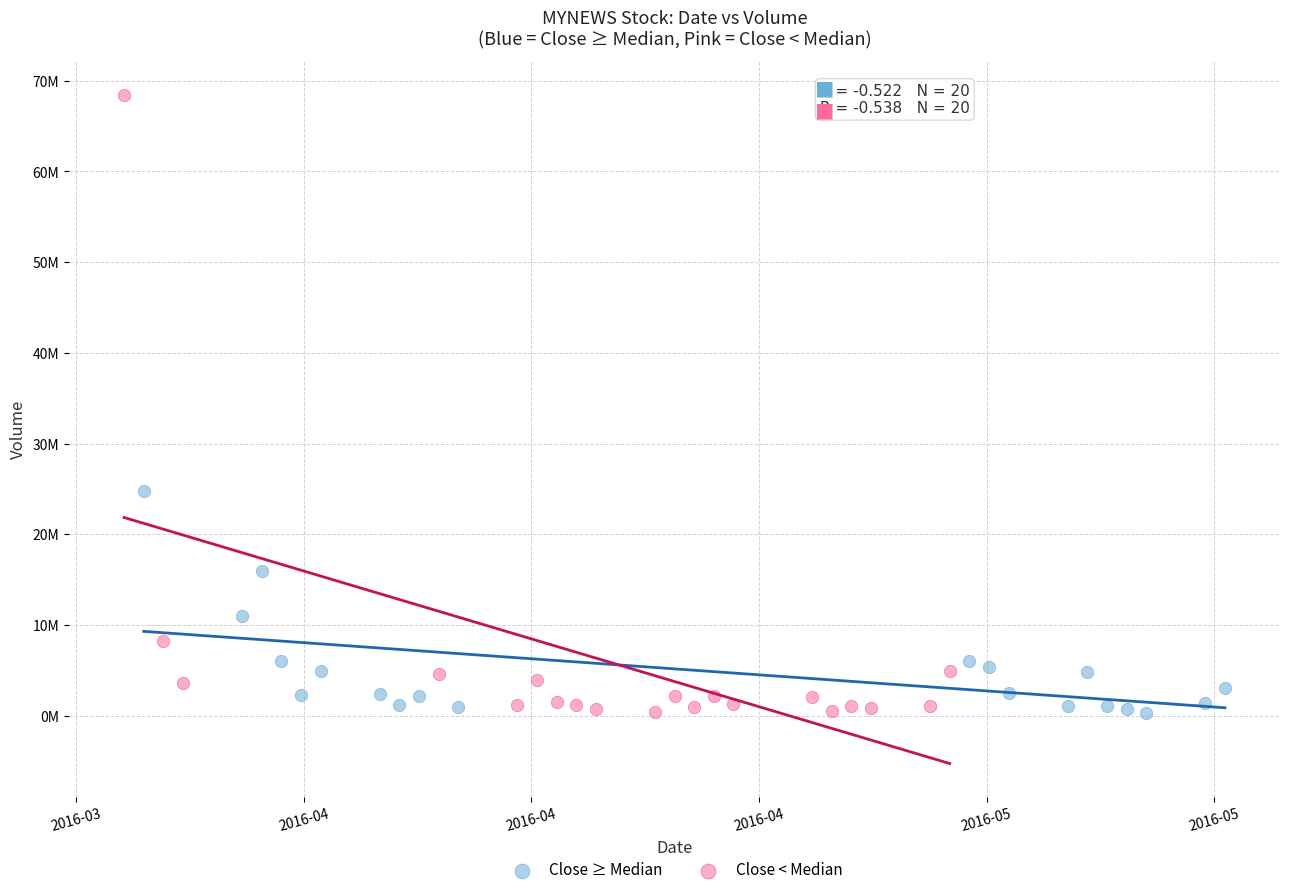

Which series contains the highest Y value?

Close < Median